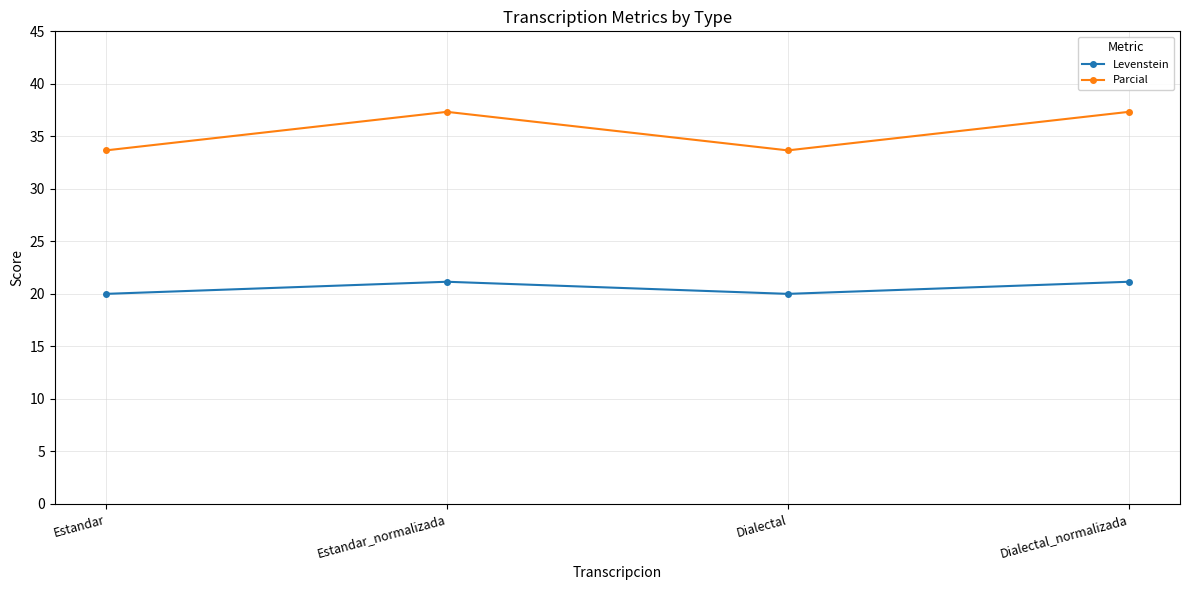

Reading right to left, extract all data points from this chart.

Levenstein: 21.2	20.0	21.2	20.0
Parcial: 37.3	33.7	37.3	33.7